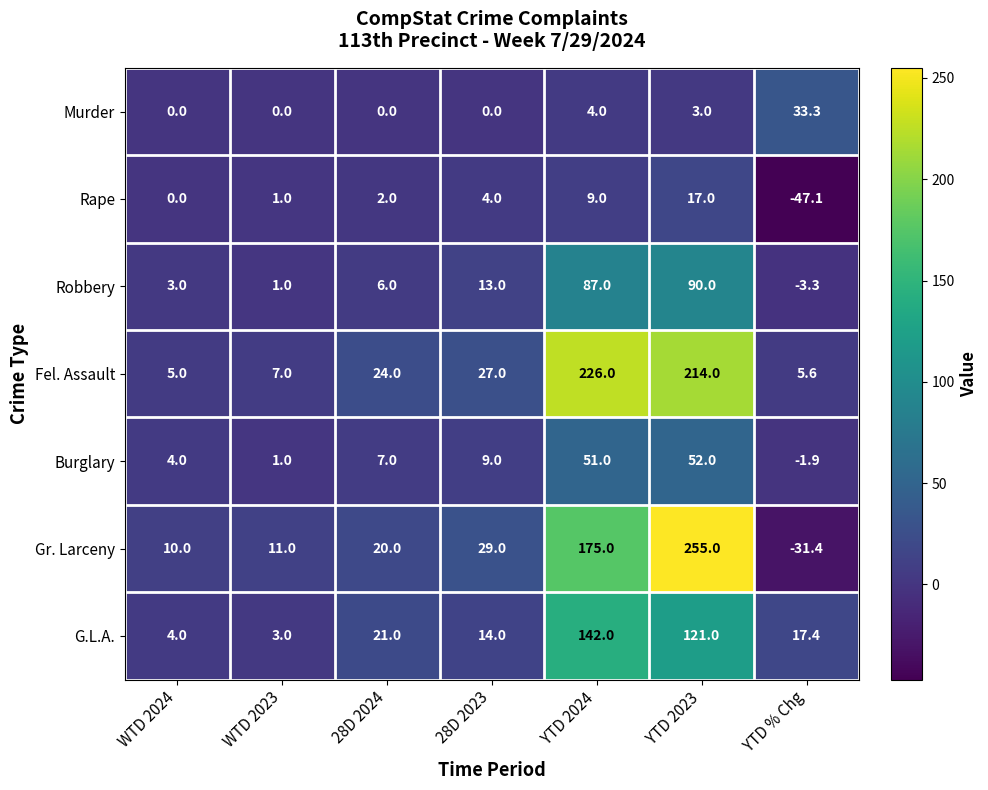

Rank the series by their maximum value, from highest to lowest.

Gr. Larceny, Fel. Assault, G.L.A., Robbery, Burglary, Murder, Rape